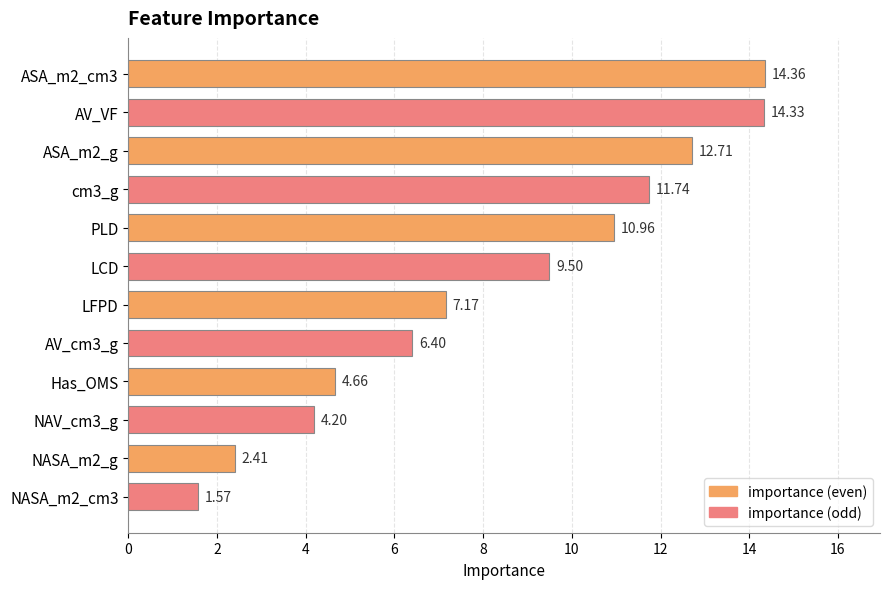

Rank the categories by value from lowest to highest.

NASA_m2_cm3, NASA_m2_g, NAV_cm3_g, Has_OMS, AV_cm3_g, LFPD, LCD, PLD, cm3_g, ASA_m2_g, AV_VF, ASA_m2_cm3